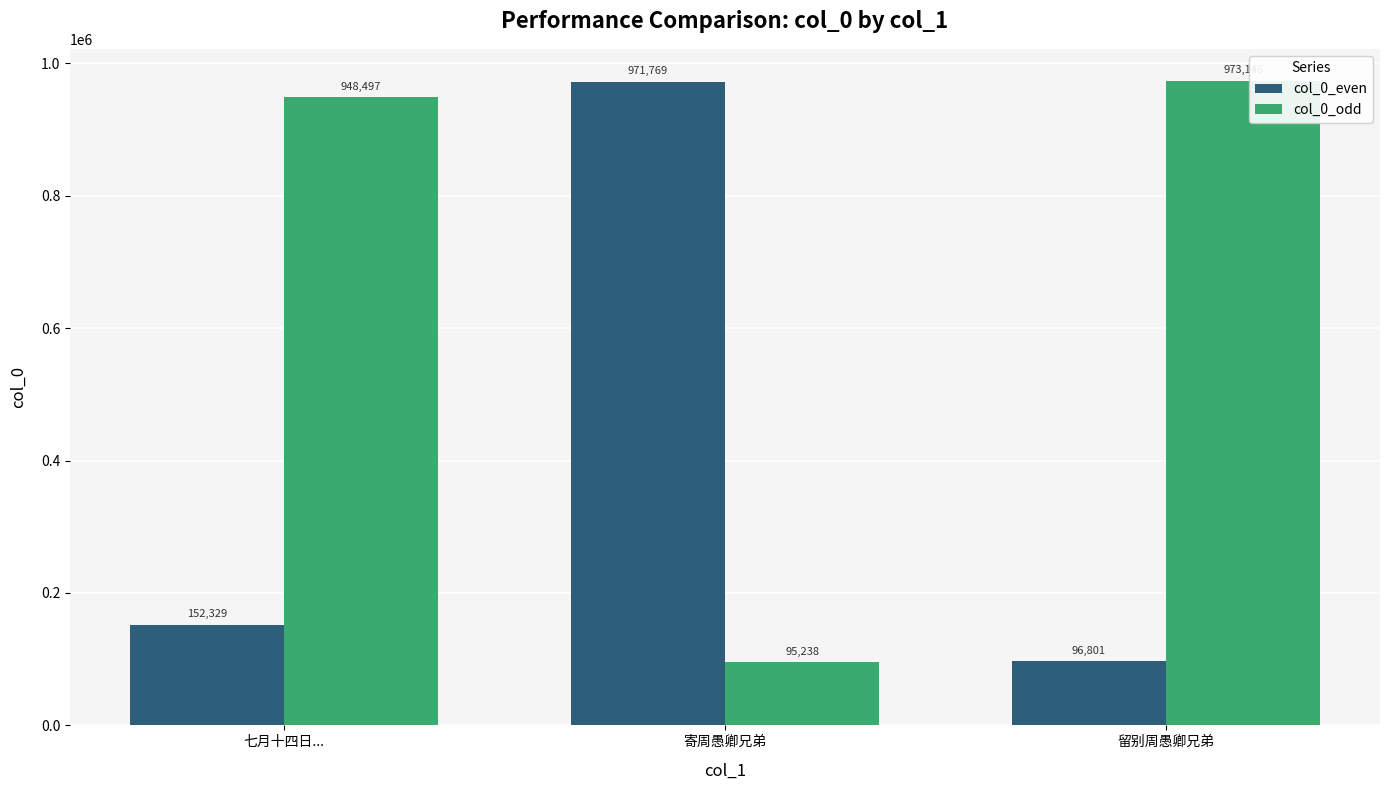

How many series are shown in this chart?

2